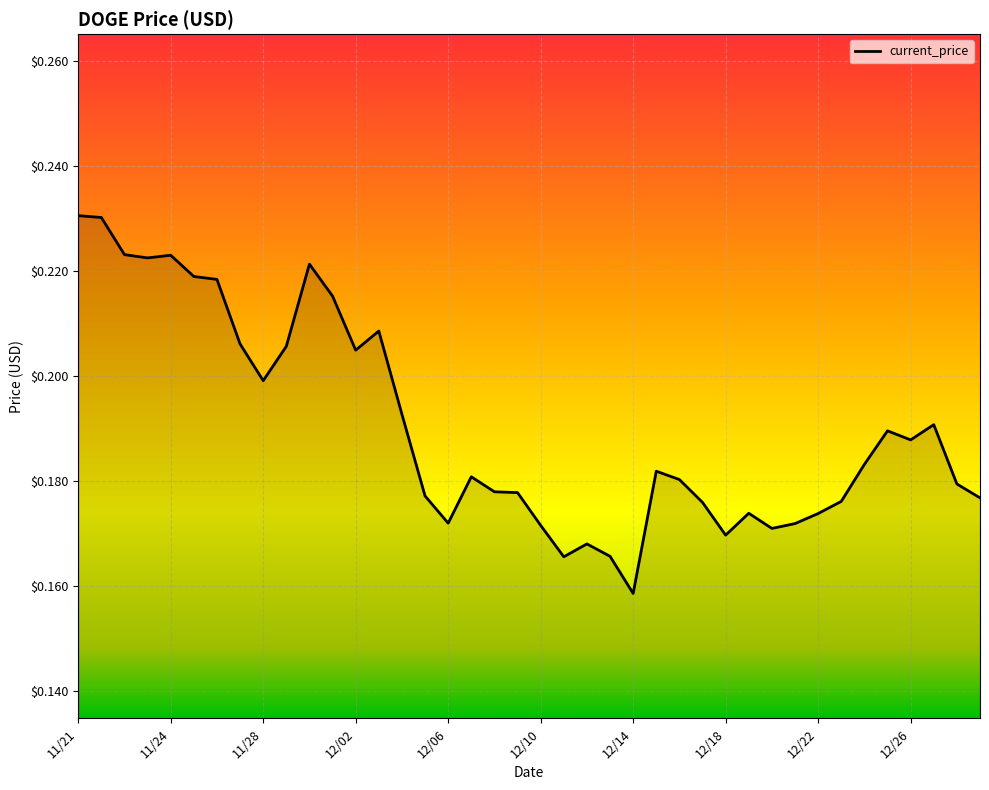

How many interior local valleys (lower than both neighbors) does the data have?

9